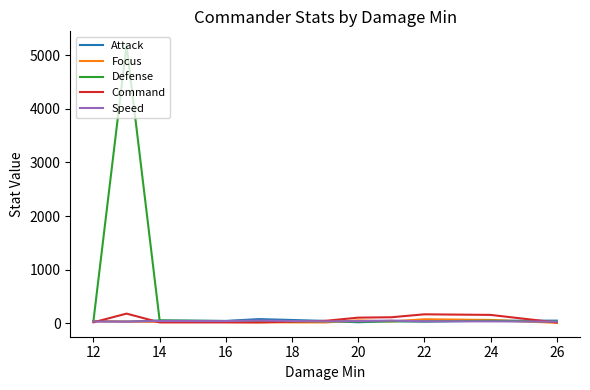

Which series has the widest spread of values?

Defense